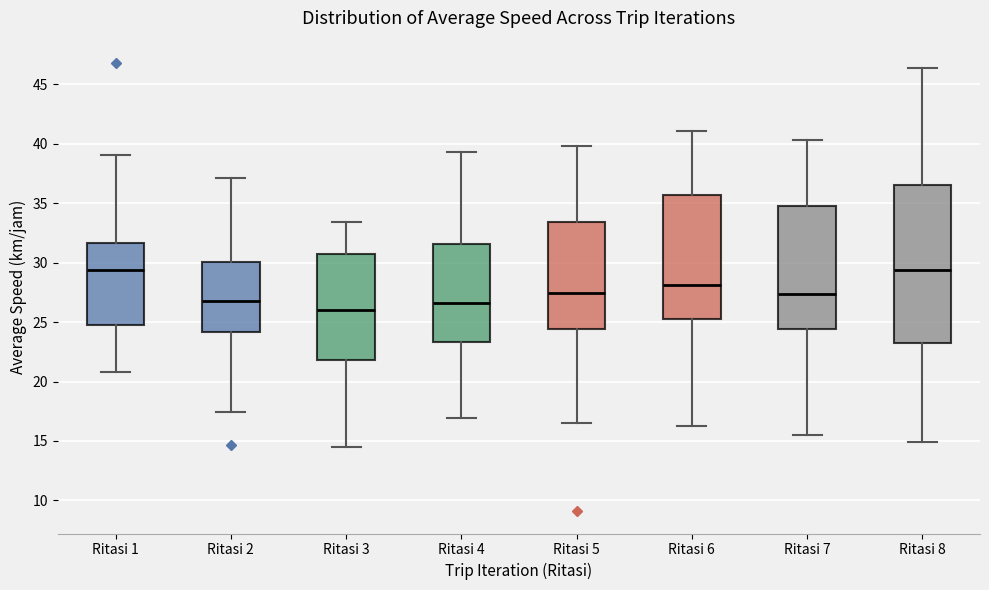

Where does the median line of the box for Ritasi 3 sit on the y-axis? The values are not printed on the chart, so give them approximately, as read against the axis.

26.0